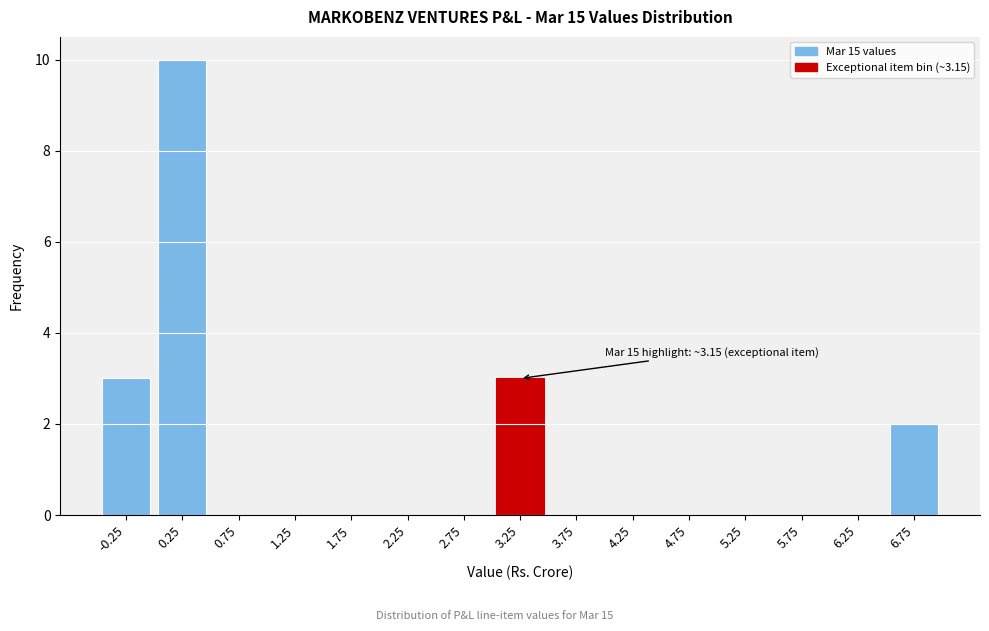

Reading right to left, extract all data points from this chart.

6.75=2	6.25=0	5.75=0	5.25=0	4.75=0	4.25=0	3.75=0	3.25=3	2.75=0	2.25=0	1.75=0	1.25=0	0.75=0	0.25=10	-0.25=3